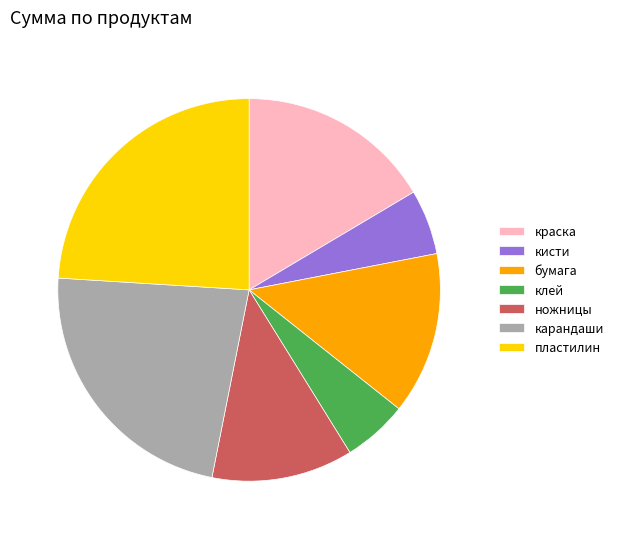

Approximately how many times larger is the value at бумага compared to пластилин?

0.6